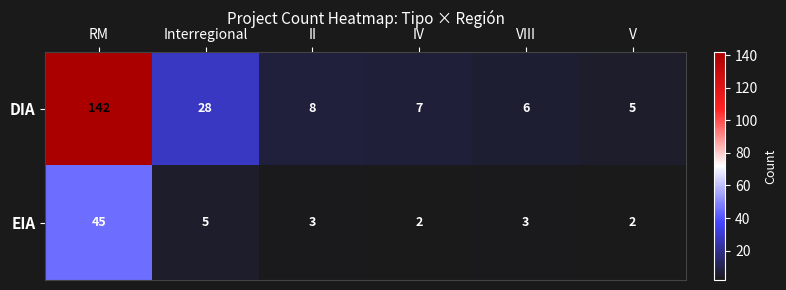

Which label corresponds to the largest value in the chart?

RM